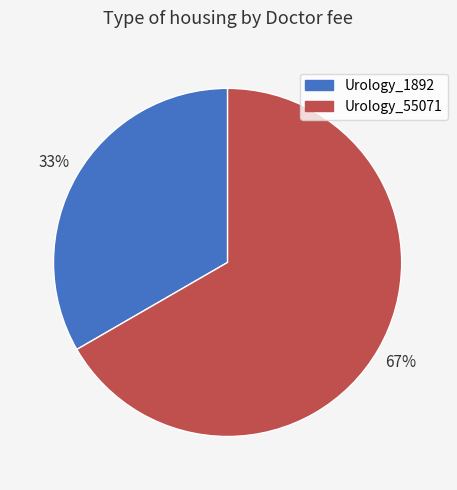

What is the majority slice?

Urology_55071